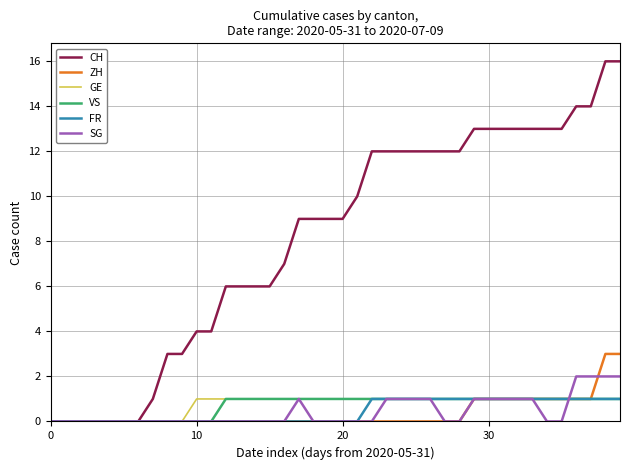

Which series has the largest total across all categories?

CH